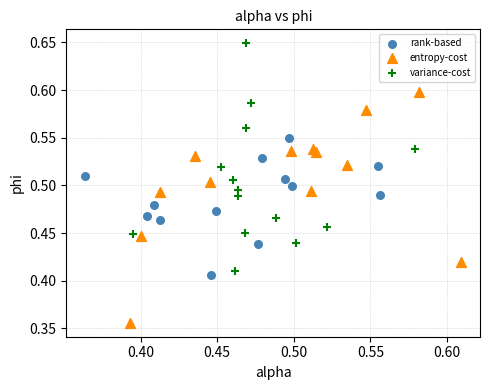

Which series reaches the minimum Y coordinate?

entropy-cost